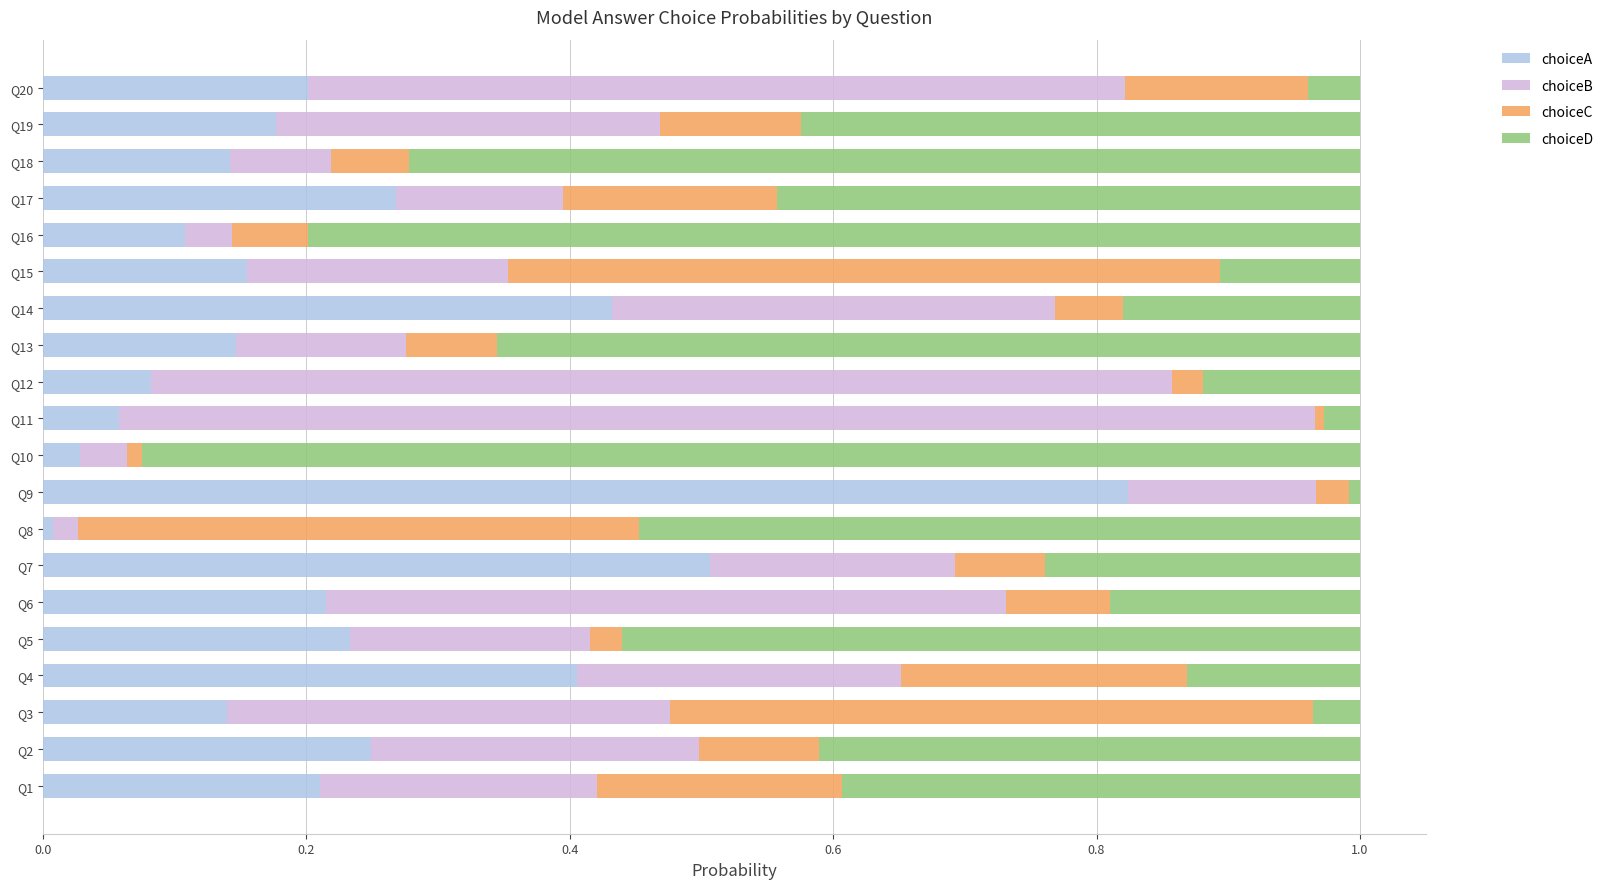

What are all the series names shown in the legend?

choiceA, choiceB, choiceC, choiceD